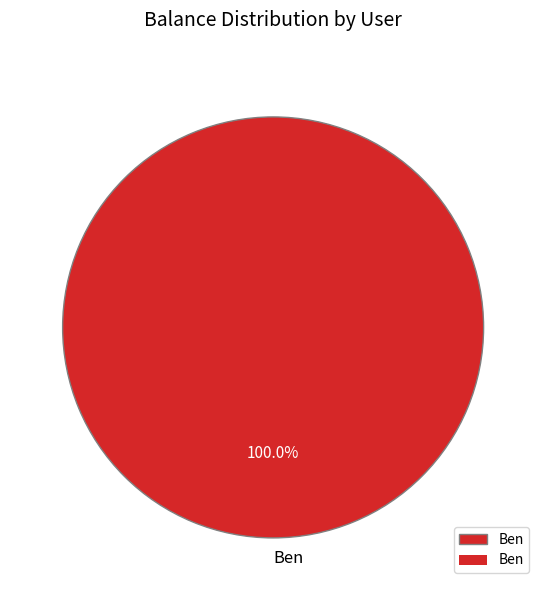

Which category accounts for the majority?

Ben